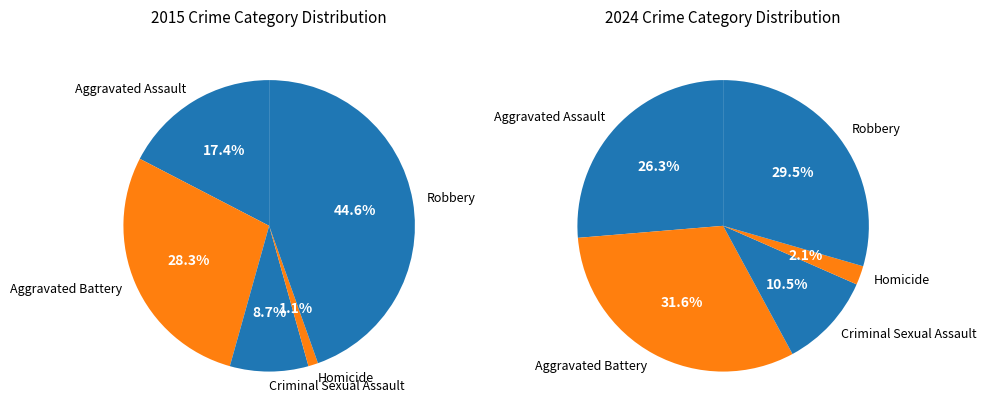

What is the largest slice in the pie chart?

Robbery